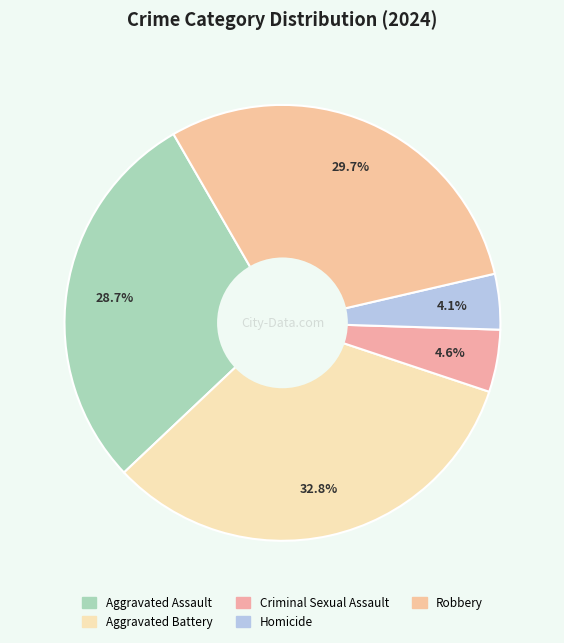

How many slices are in this pie chart?

5